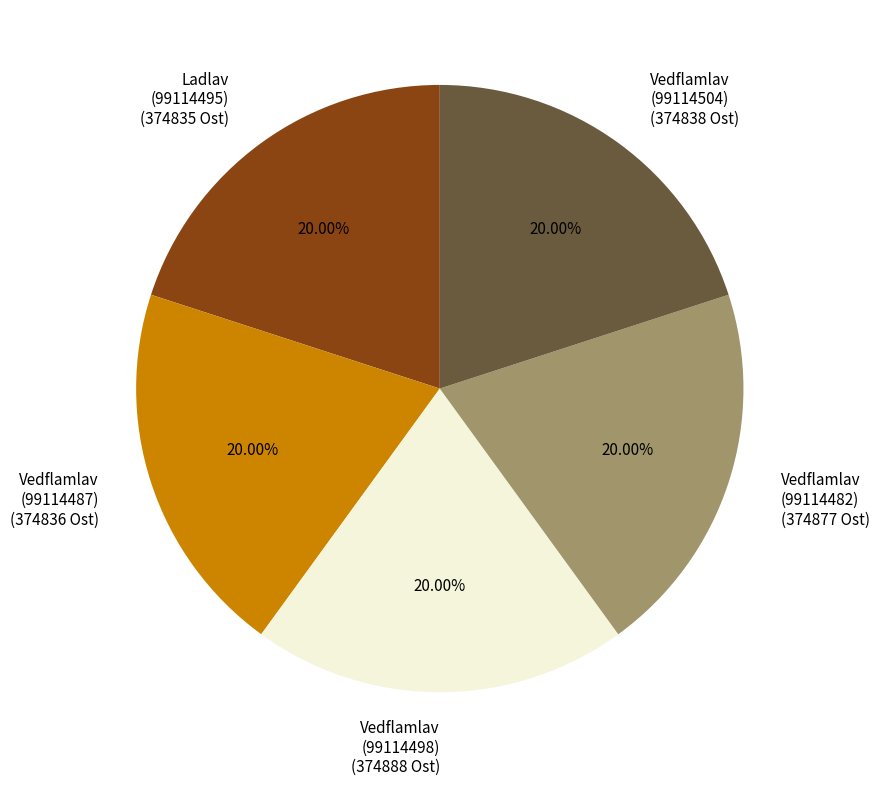

Approximately how many times larger is the value at Ladlav (99114495) compared to Vedflamlav (99114498)?

1.0